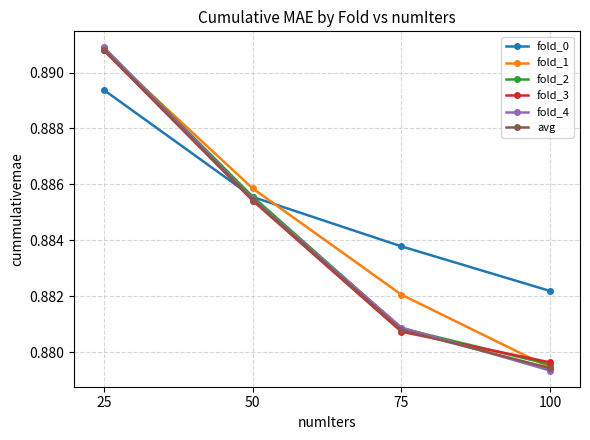

Where is fold_2 nearest to the value 0?

100